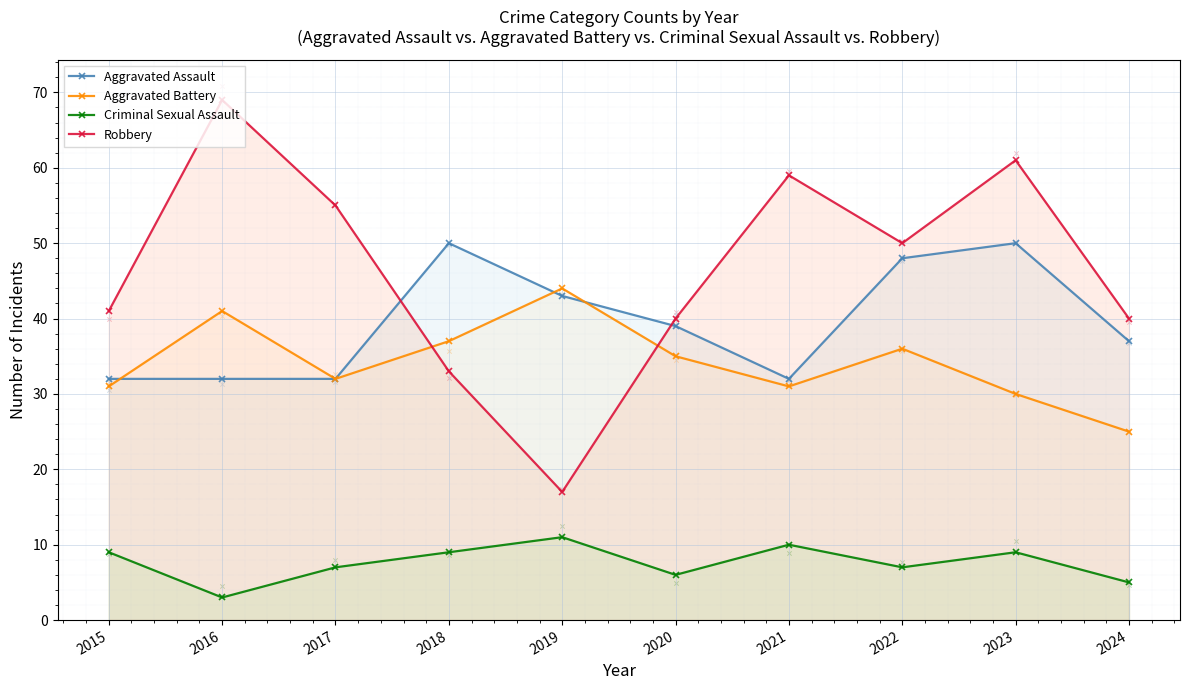

Which series has the largest total across all categories?

Robbery